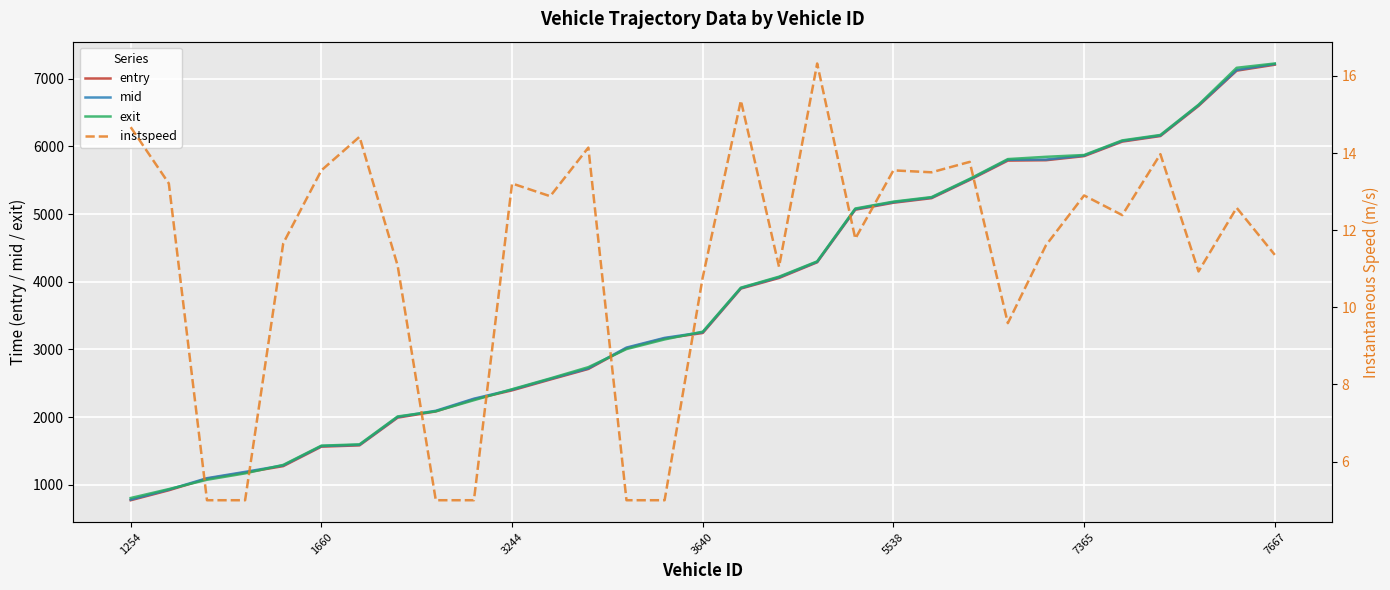

What is the maximum value shown in the chart?

7221.6